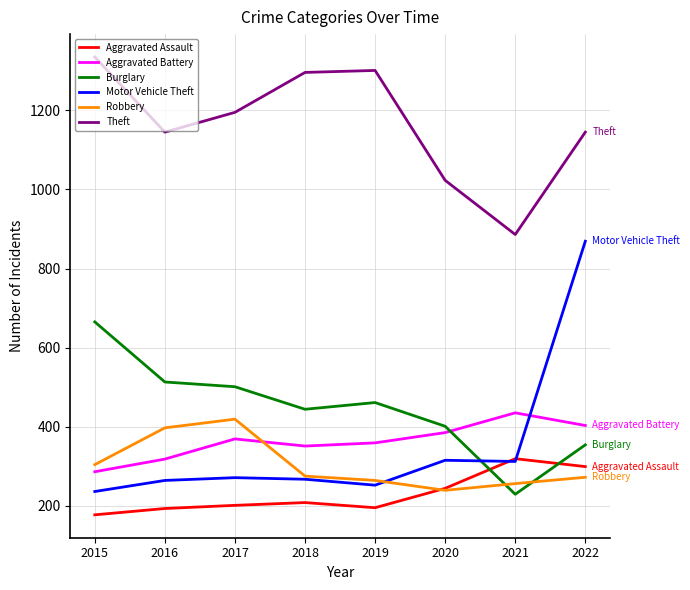

Is the value of Robbery at 2022 greater than the value of Aggravated Assault at 2019?

Yes